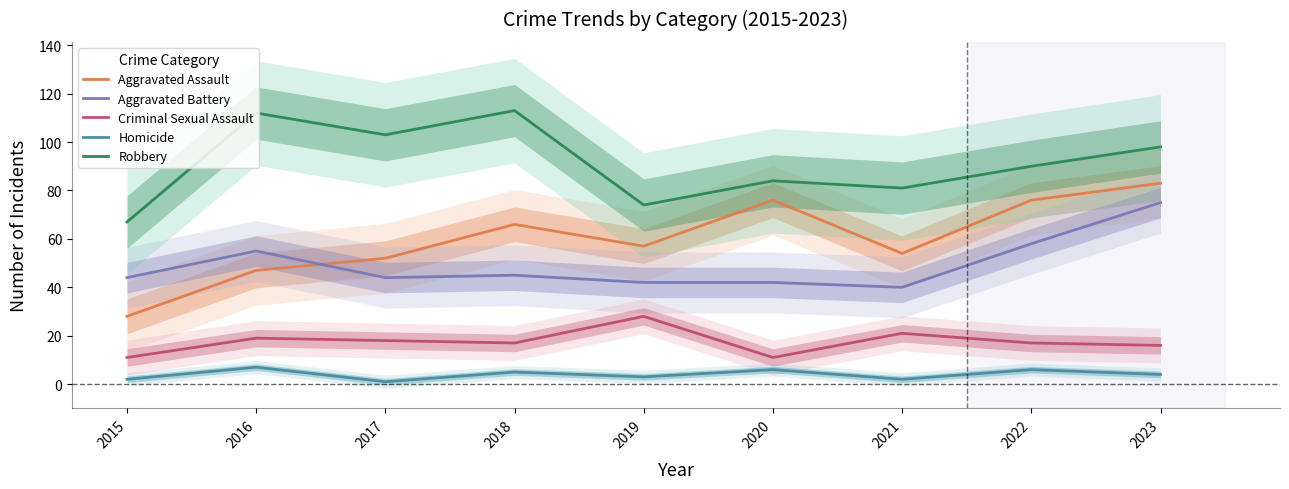

Which category has the highest value in the Criminal Sexual Assault series?

2019